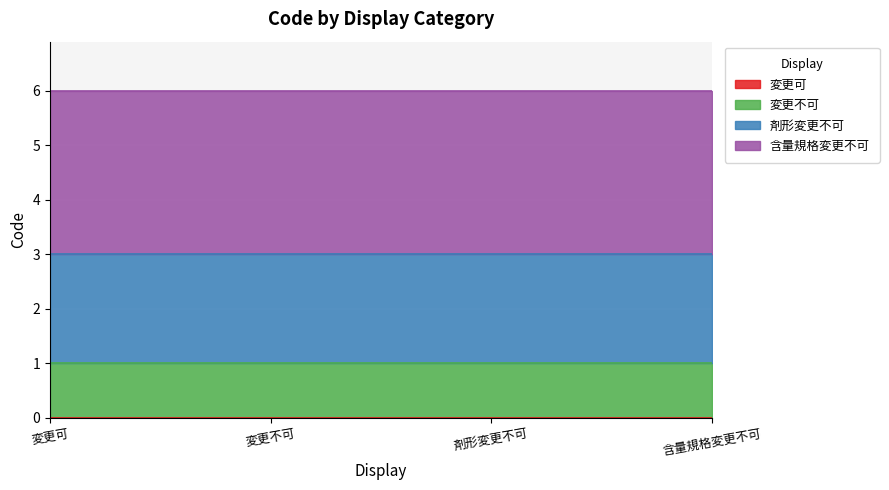

Is it true that 含量規格変更不可 equals 5 at 剤形変更不可?

False